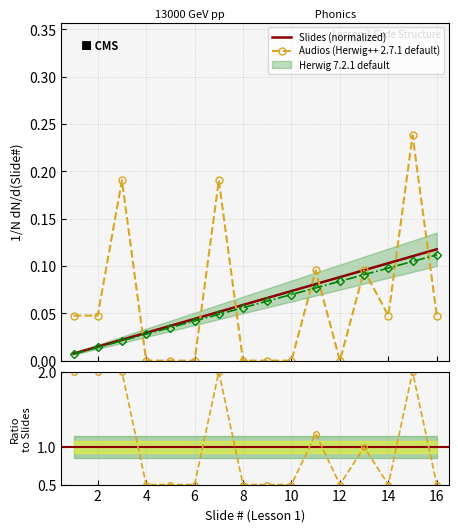

At how many categories does at least one series exceed 1?

6